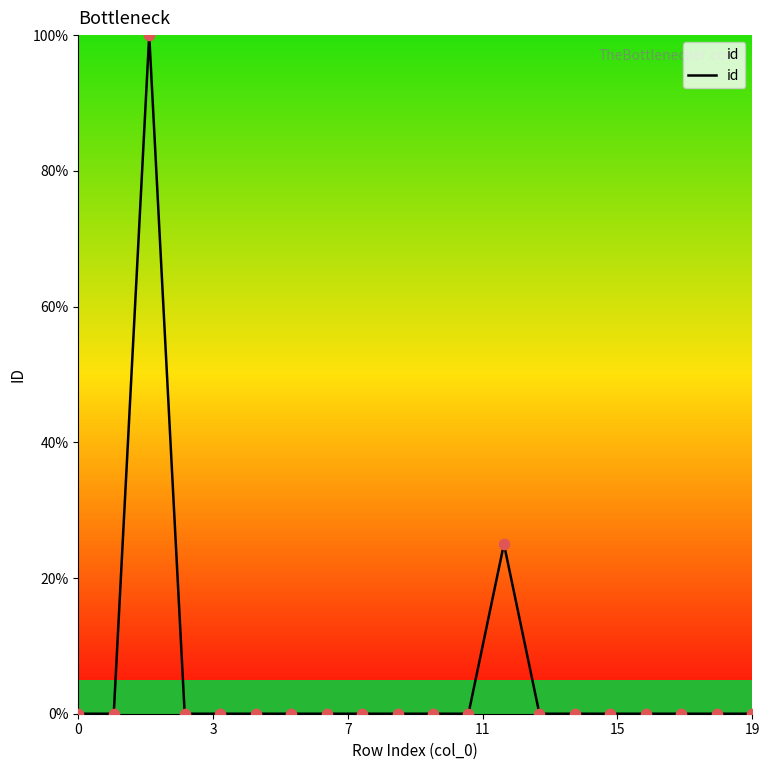

What is the difference between the maximum and minimum values?

100.0